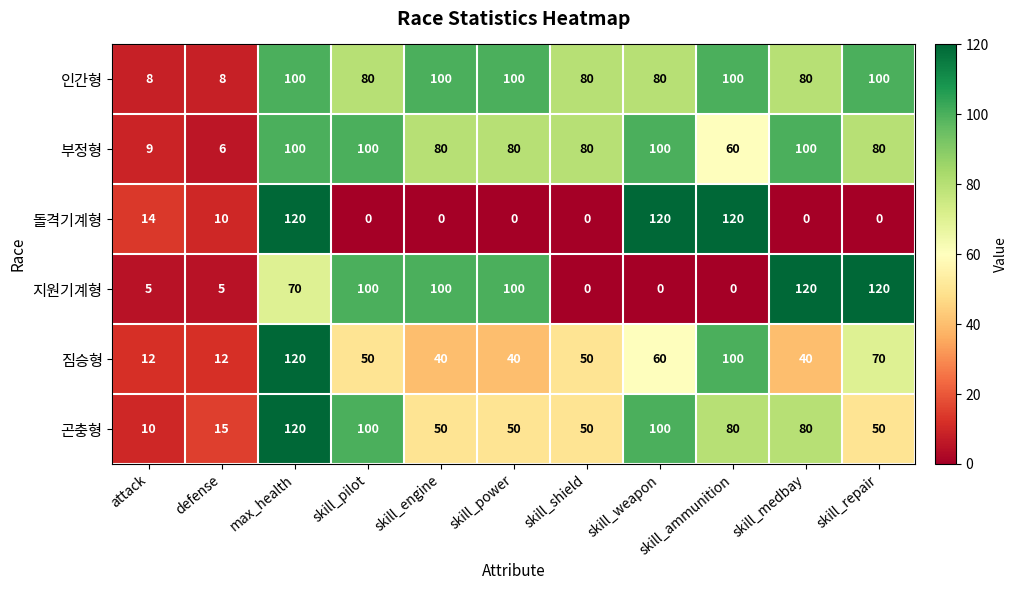

At which label does 곤충형 reach its minimum?

attack